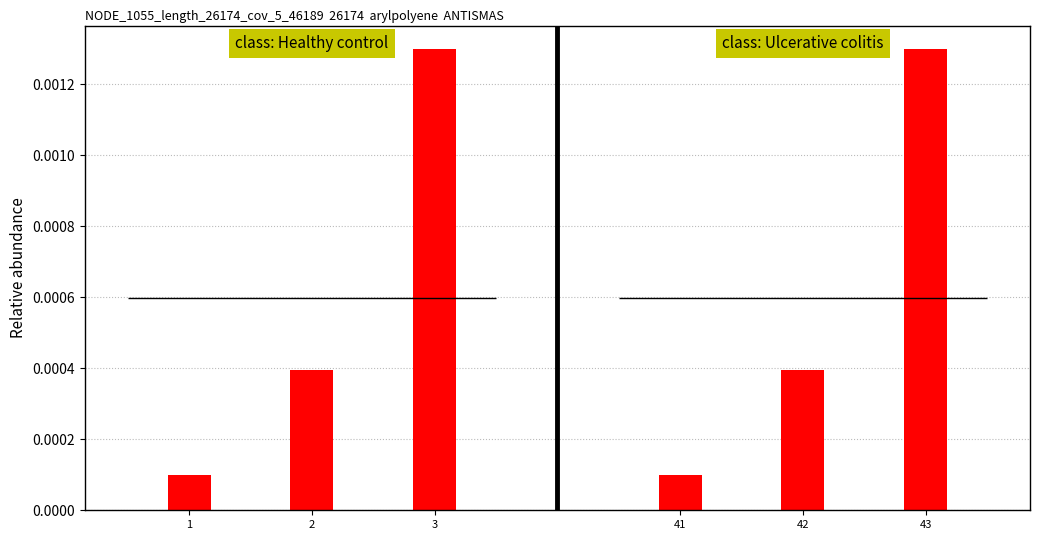

The value of Healthy control at 1 is 0.0. True or false?

False